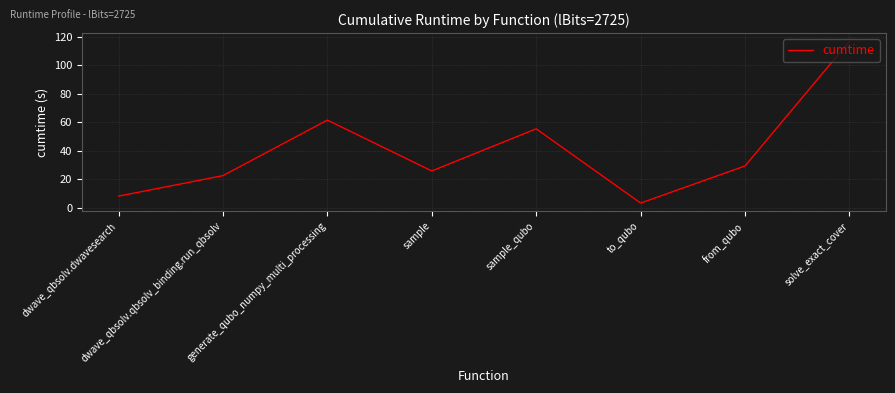

Reading left to right, extract all data points from this chart.

dwave_qbsolv.dwavesearch=8.1	dwave_qbsolv.qbsolv_binding.run_qbsolv=22.5	generate_qubo_numpy_multi_processing=61.5	sample=25.8	sample_qubo=55.4	to_qubo=3.3	from_qubo=29.3	solve_exact_cover=116.9